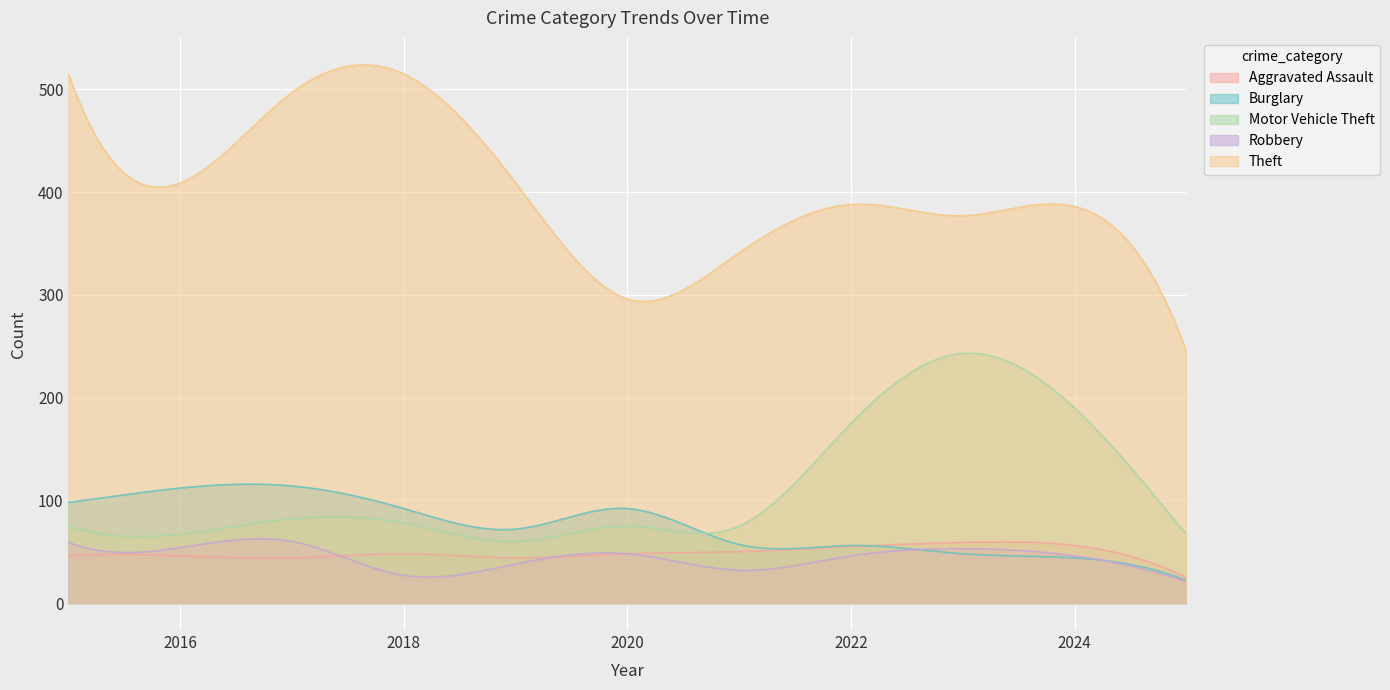

Which series has the largest total across all categories?

Theft